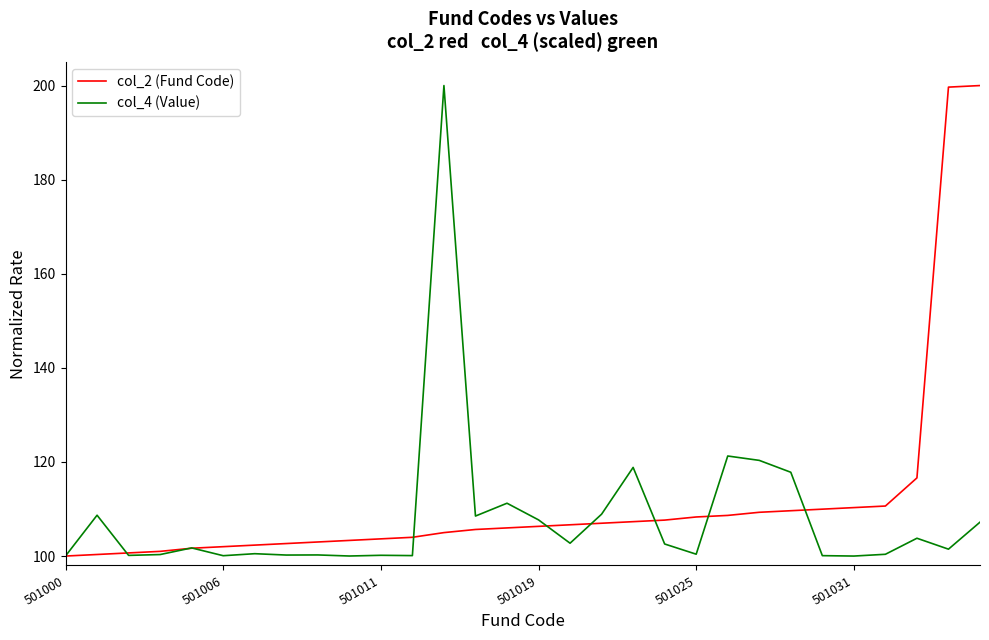

What is the highest value of the col_4 (Value) series?

200.0